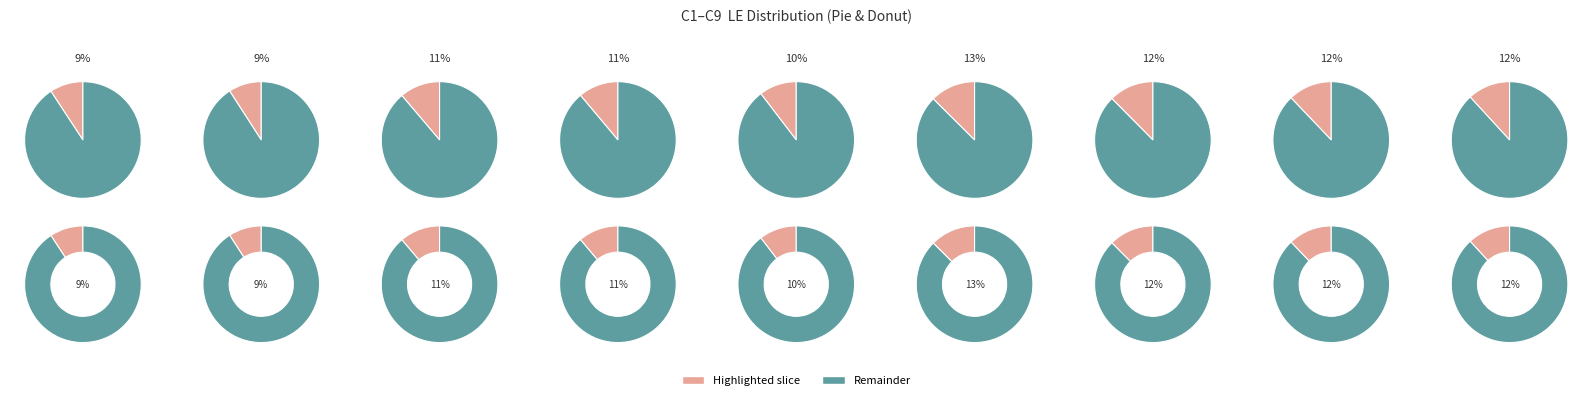

How many segments does this pie chart have?

9